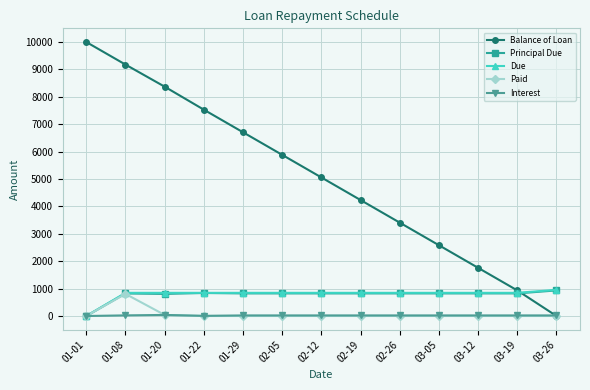

How many lines are shown in the chart?

5